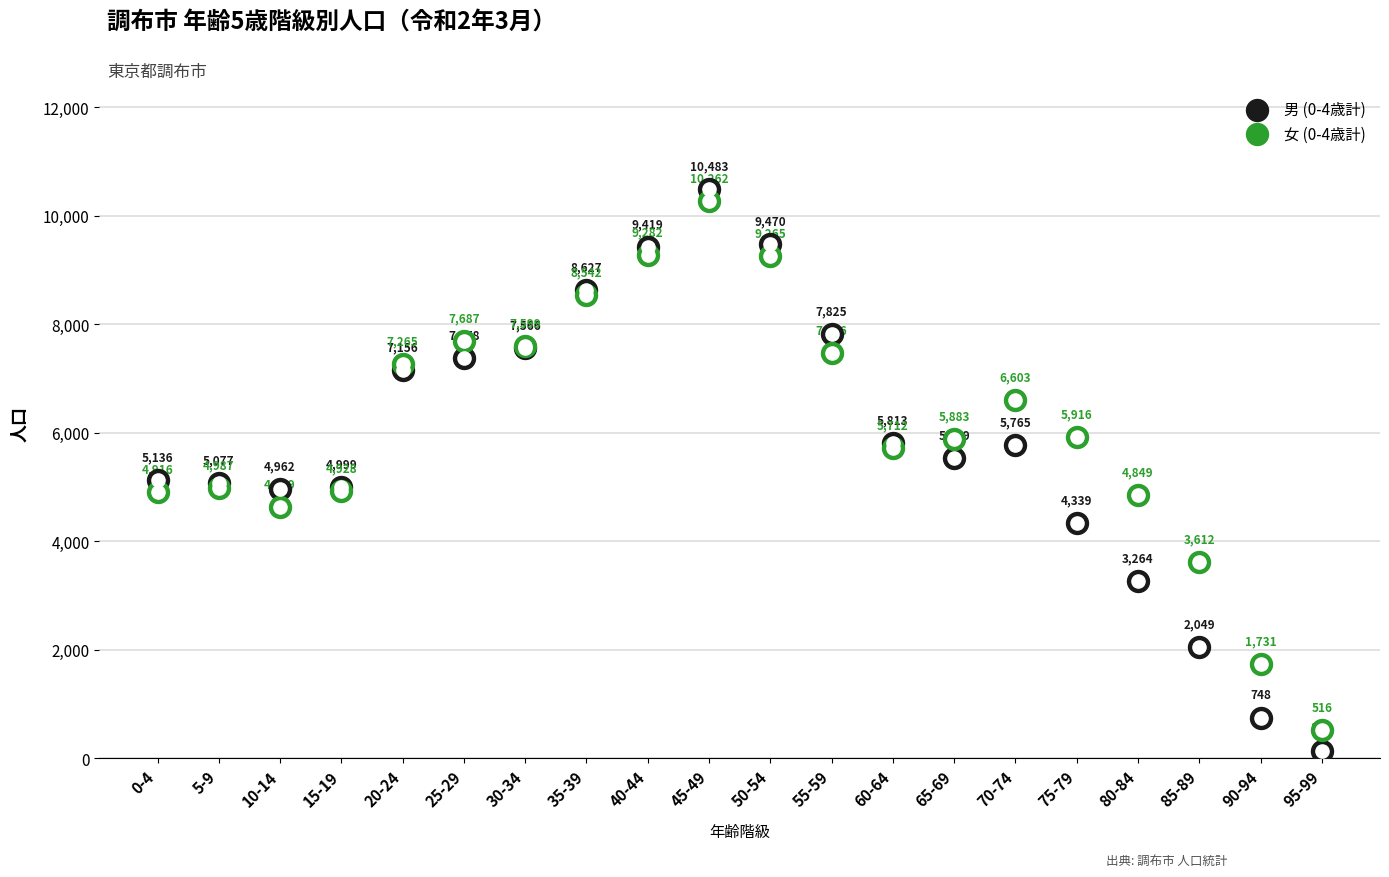

What is the total value across all series at 15-19?

9927